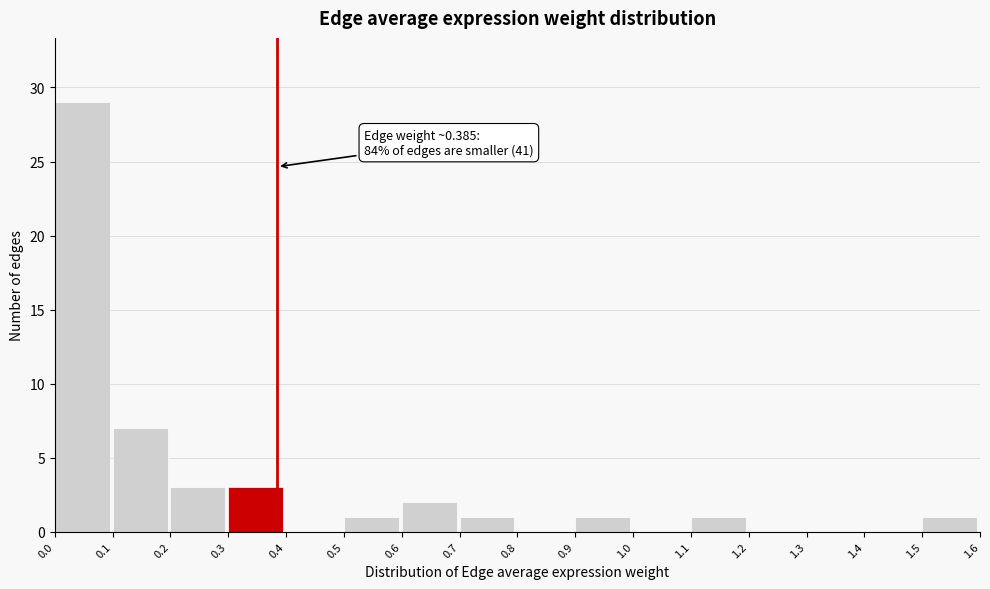

Which range on the x-axis has the tallest bar?

0.0 to 0.1